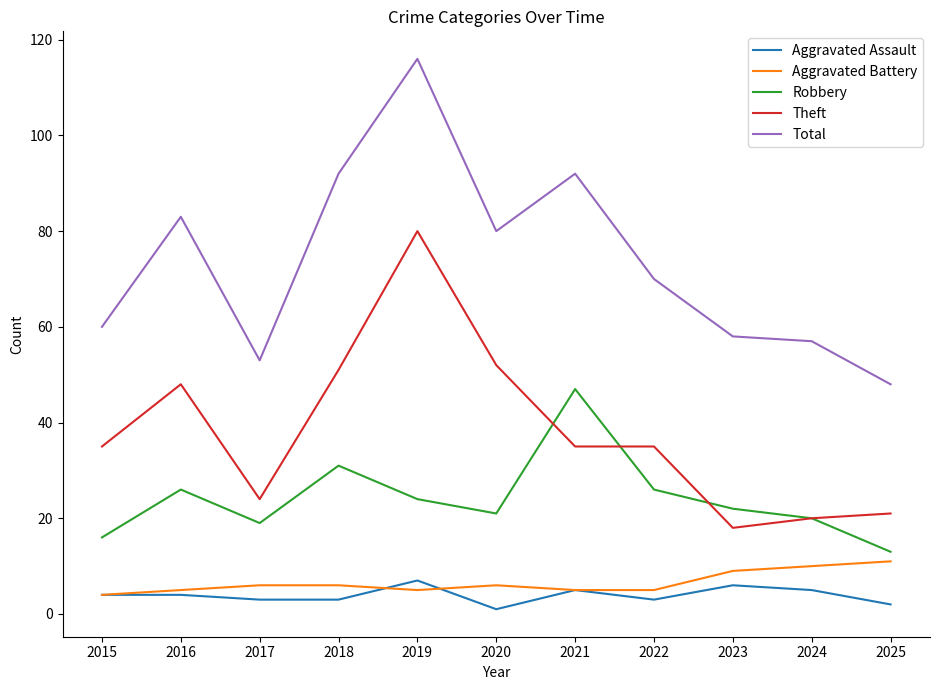

True or false: Aggravated Assault and Theft intersect in this chart.

False